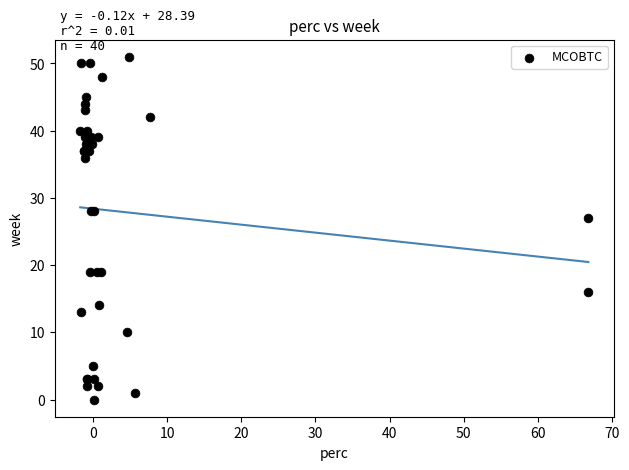

What Y value in the scatter plot is closest to 25?

27